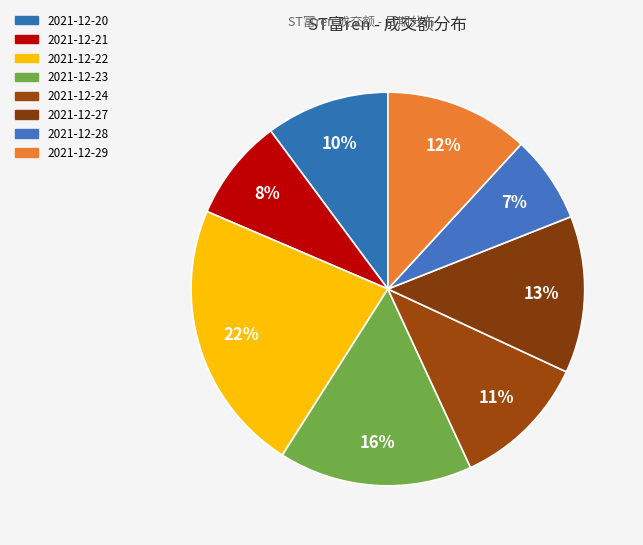

True or false: 2021-12-29 accounts for 12% of the total.

True